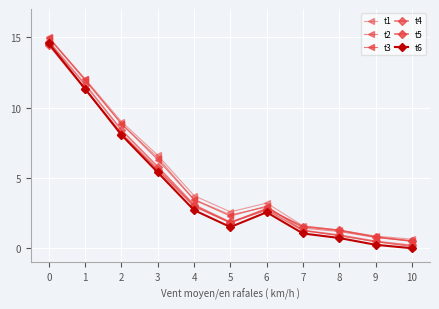

Reading right to left, what are all the values shown in this chart?

t1: 10=0.6	9=0.9	8=1.3	7=1.6	6=3.2	5=2.6	4=3.7	3=6.6	2=9.0	1=12.0	0=14.9
t2: 10=0.5	9=0.8	8=1.2	7=1.4	6=2.9	5=2.4	4=3.5	3=6.4	2=8.8	1=11.9	0=15.0
t3: 10=0.1	9=0.5	8=0.9	7=1.3	6=3.0	5=2.3	4=3.4	3=6.3	2=8.8	1=12.0	0=15.0
t4: 10=0.2	9=0.5	8=0.9	7=1.3	6=2.7	5=1.8	4=3.1	3=5.8	2=8.4	1=11.6	0=14.7
t5: 10=0.5	9=0.8	8=1.3	7=1.5	6=2.8	5=1.8	4=3.0	3=5.6	2=8.1	1=11.3	0=14.4
t6: 10=0.0	9=0.2	8=0.7	7=1.0	6=2.6	5=1.5	4=2.7	3=5.4	2=8.1	1=11.3	0=14.5